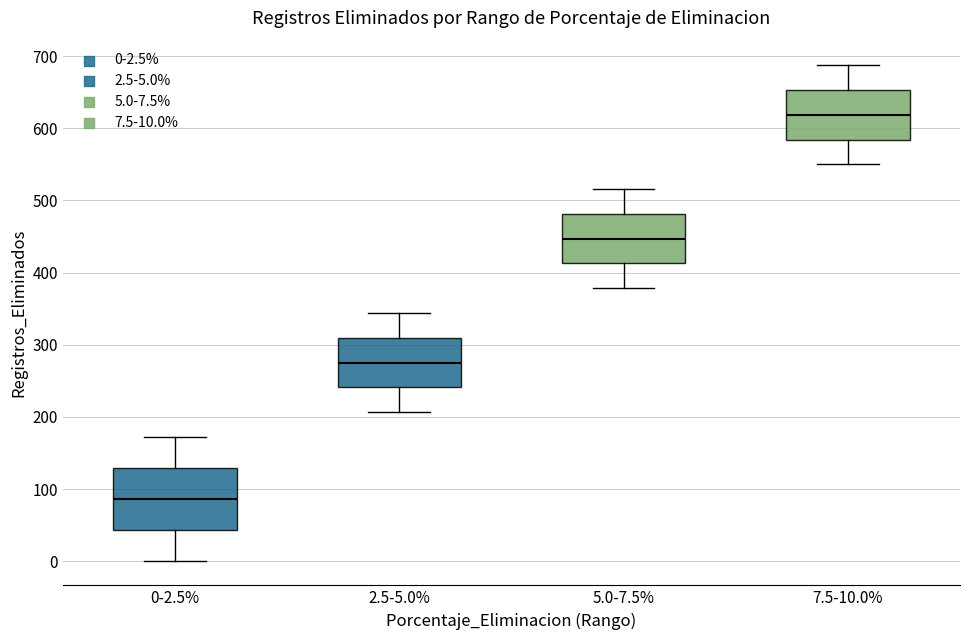

Reading left to right, read every box against the y-axis: the position of its median line, the range the box covers, and the ends of its whiskers. The values are not printed on the chart, so give them approximately, as read against the axis.

0-2.5%: median 90, box 40 to 130, whiskers 0 to 170
2.5-5.0%: median 280, box 240 to 310, whiskers 210 to 340
5.0-7.5%: median 450, box 410 to 480, whiskers 380 to 520
7.5-10.0%: median 620, box 580 to 650, whiskers 550 to 690